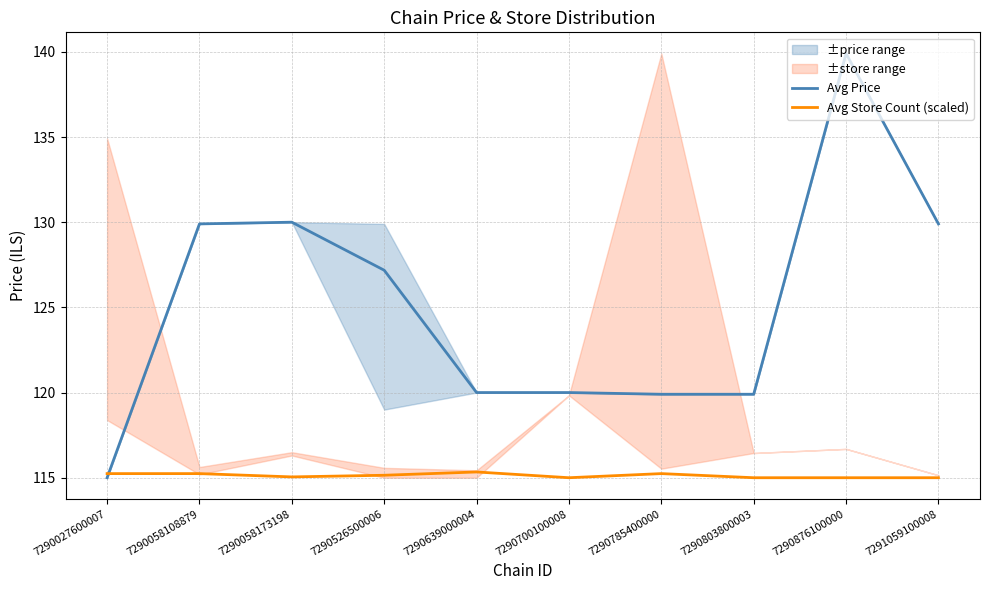

True or false: Avg Price has more than 1 points higher than both neighbors.

True